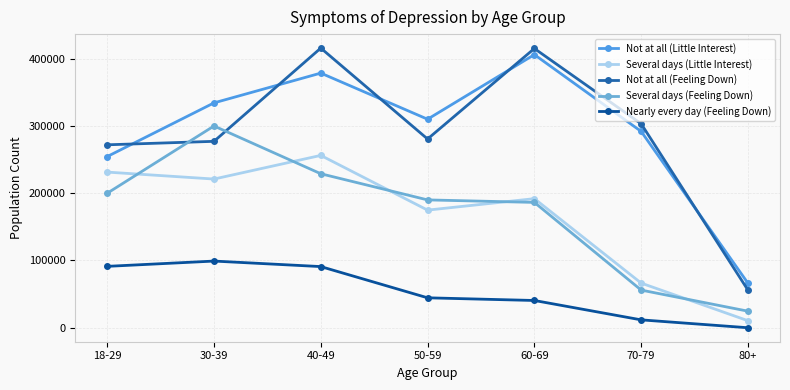

How many values in the Several days (Feeling Down) series are below 190019?

3